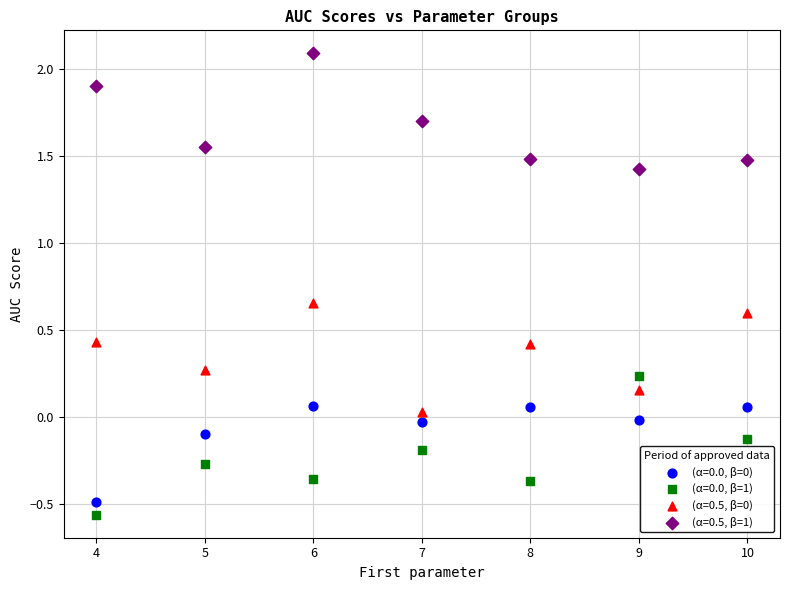

Across all data points, what is the range of Y values (max minus min)?

2.7